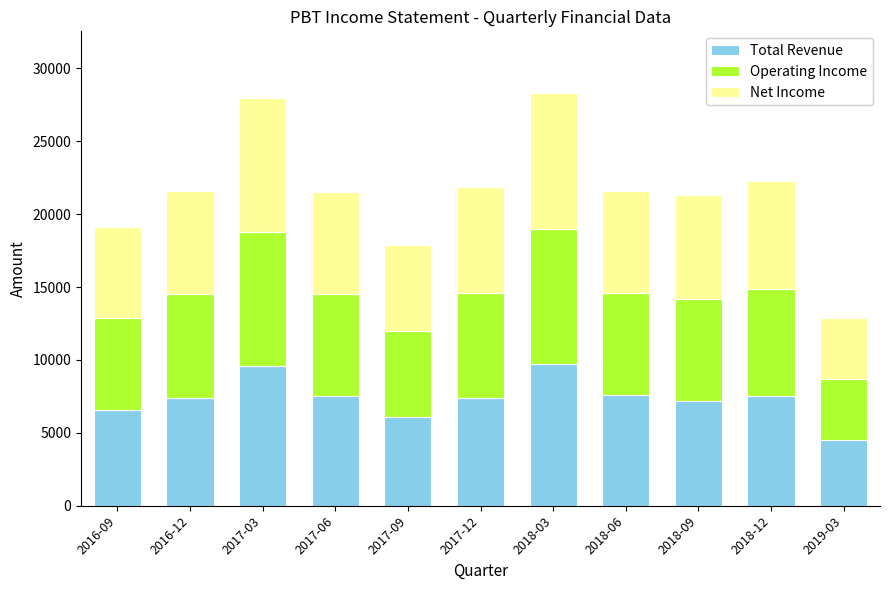

What is the total value across all series at 2018-06?

21600